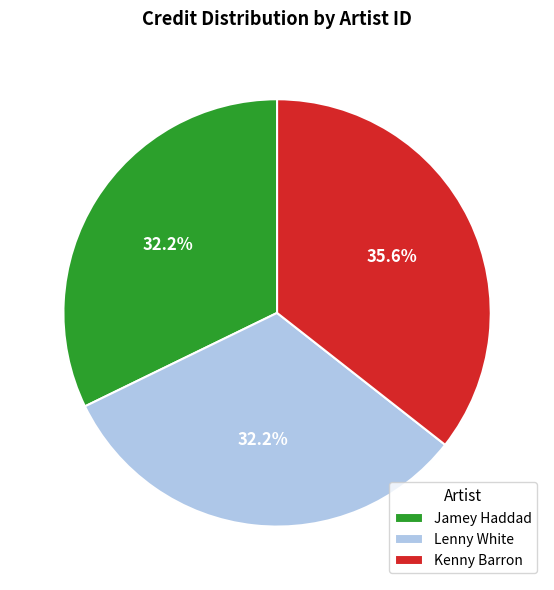

What is the ratio of the value at Jamey Haddad to the value at Lenny White?

1.0